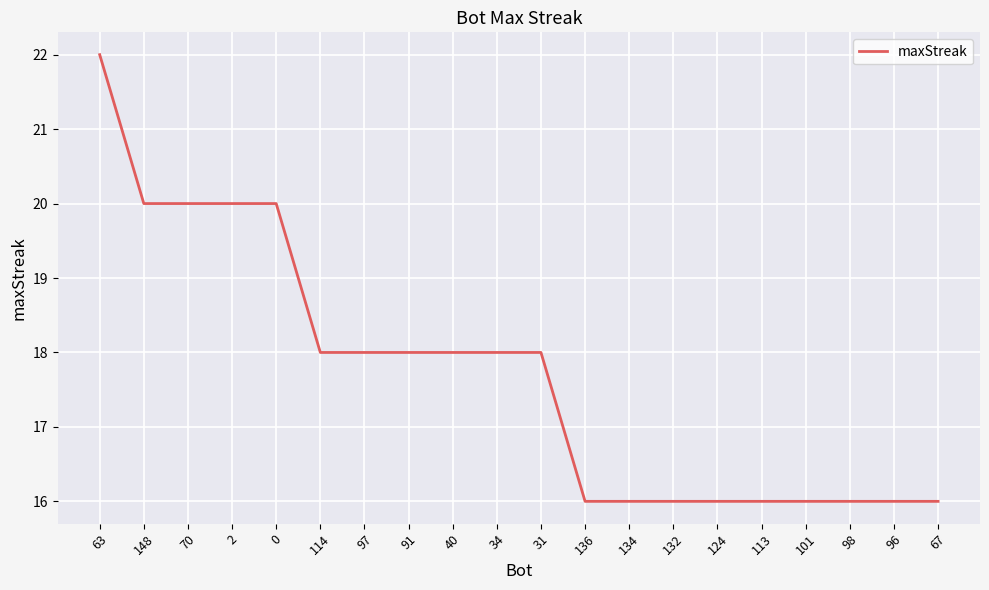

What is the ratio of the value at 113 to the value at 67?

1.0